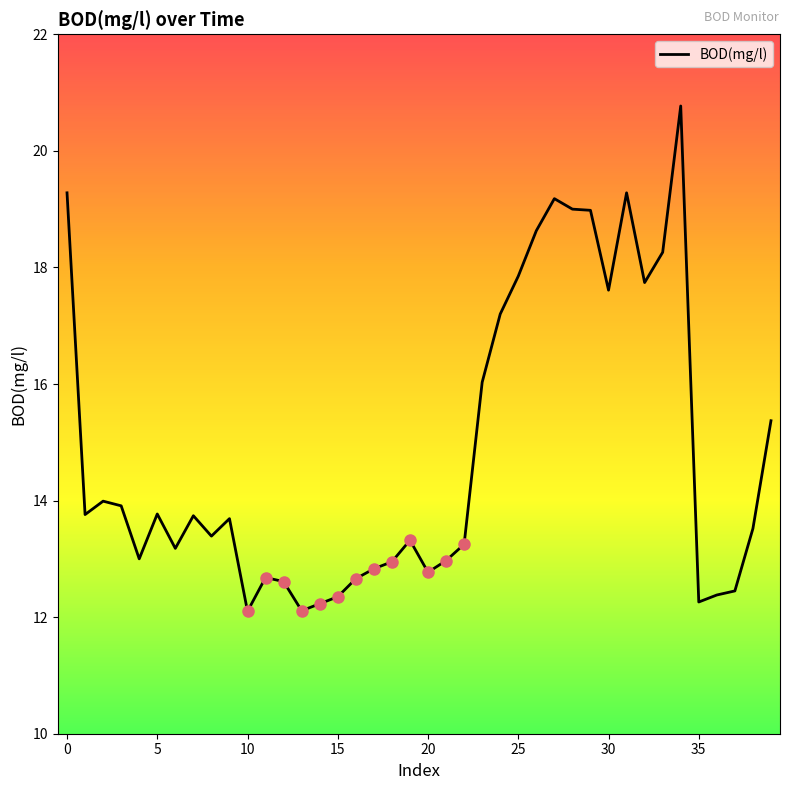

What is the difference between the maximum and minimum values?

8.7